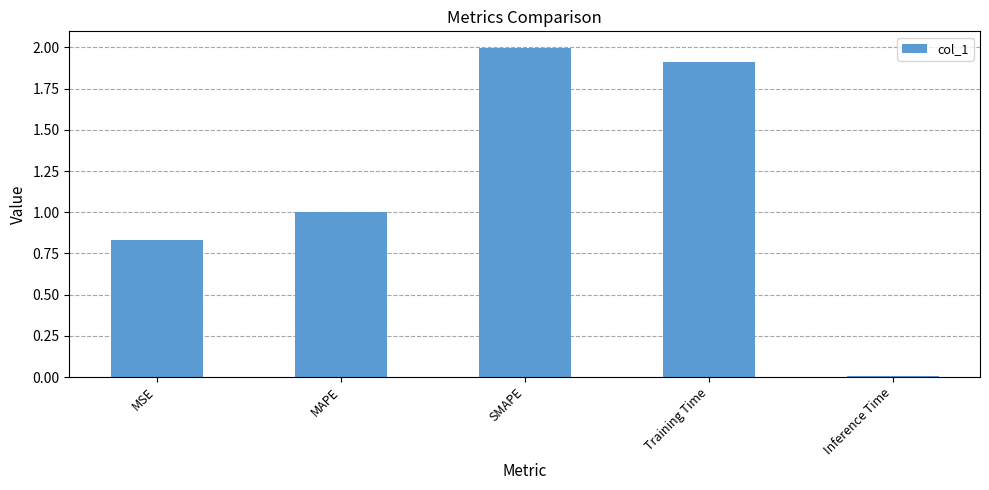

What is the sum of the values at SMAPE and Inference Time?

2.0